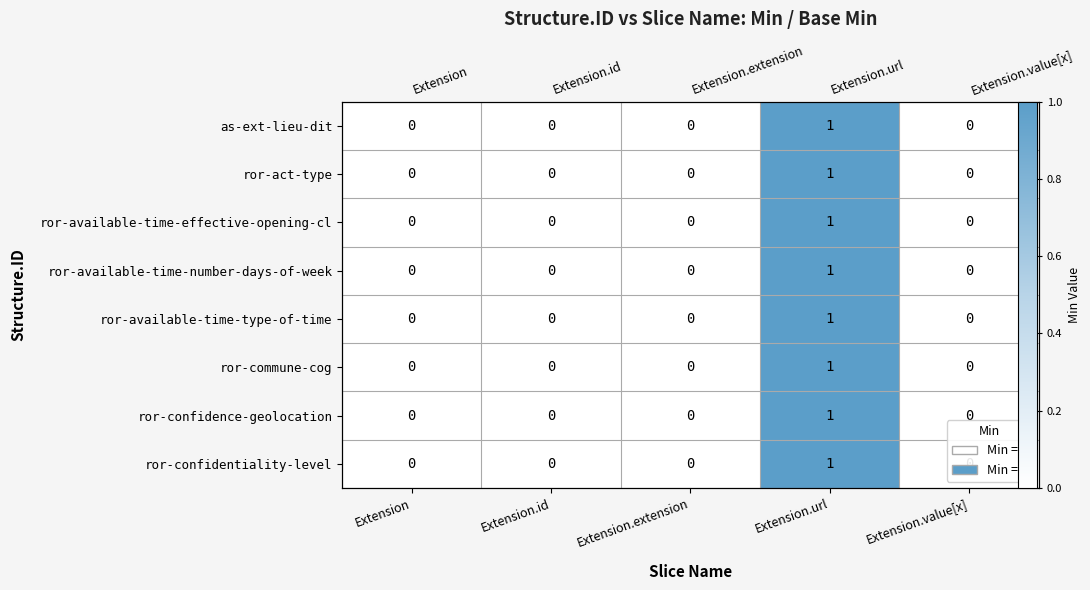

Is the value of ror-available-time-effective-opening-cl at Extension greater than the value of ror-available-time-number-days-of-week at Extension.url?

No